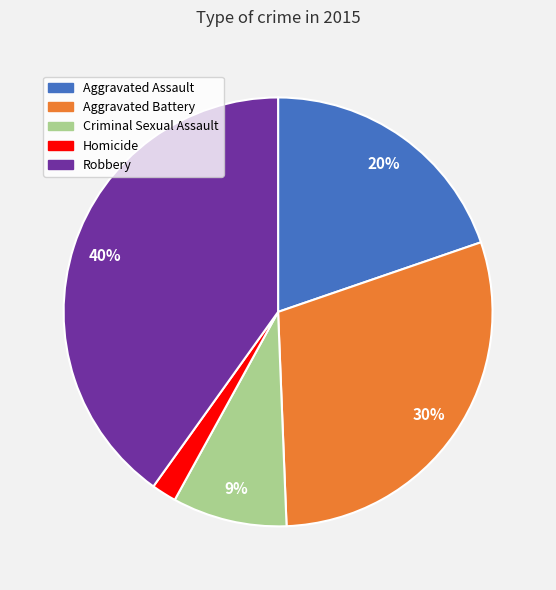

To the nearest percent, what portion does Homicide represent?

2%